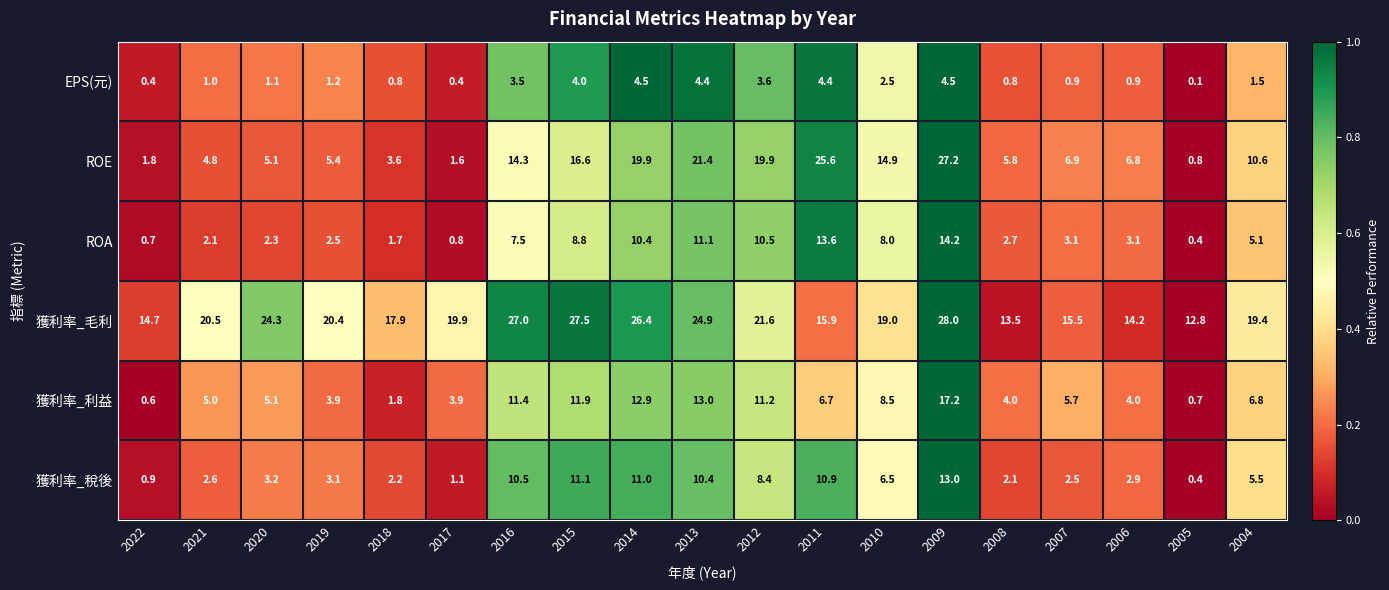

True or false: EPS(元) has a value of 0.5 at 2008.

False